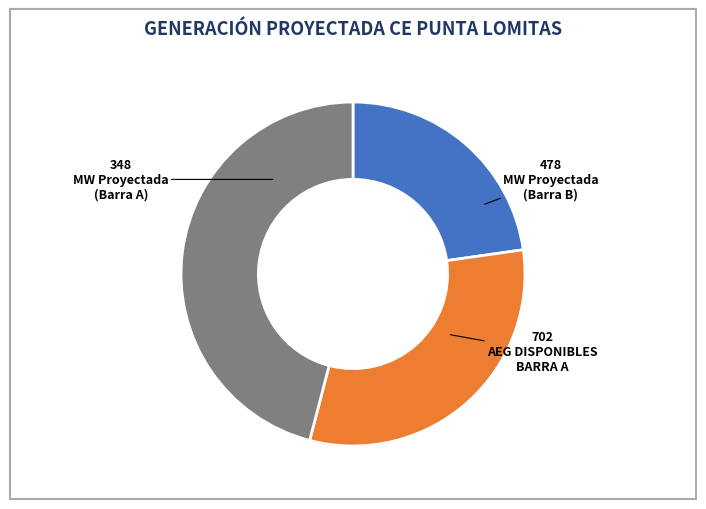

How many slices are in this pie chart?

3